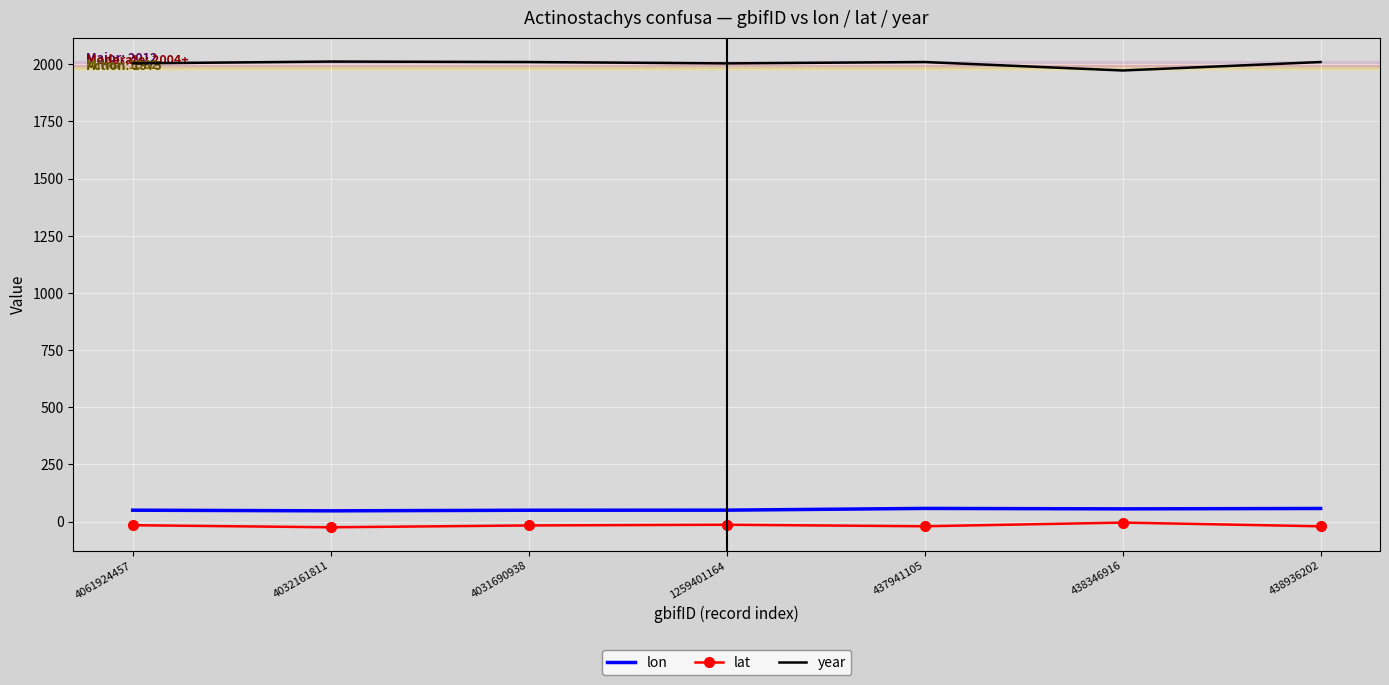

True or false: lat and lon cross at least once.

False